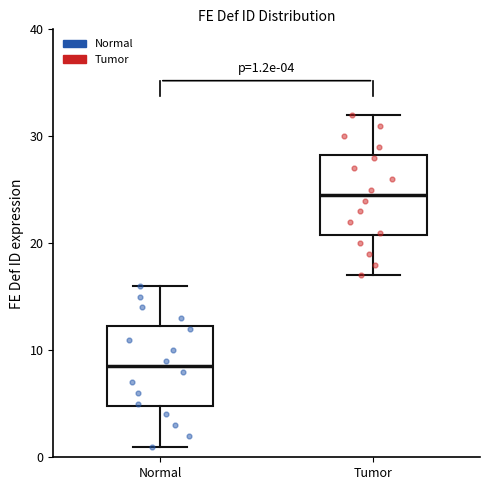

Which box's median line is the lowest?

Normal